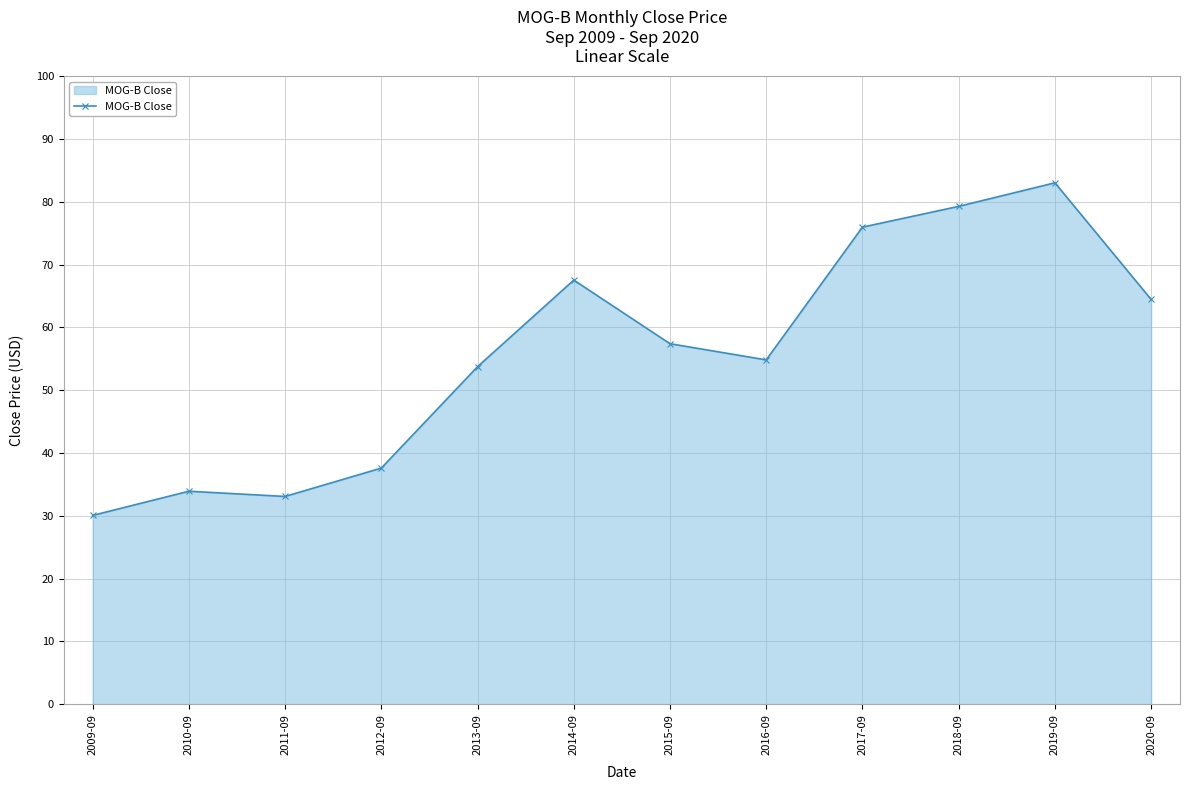

What is the sum of the values at 2013-09 and 2010-09?

87.6